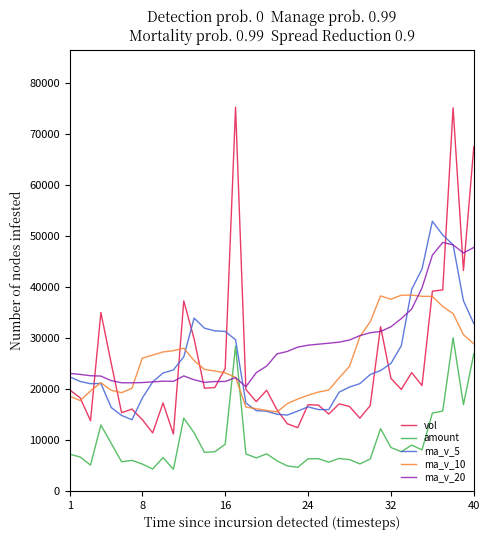

What is the lowest value of the vol series?

11144.8